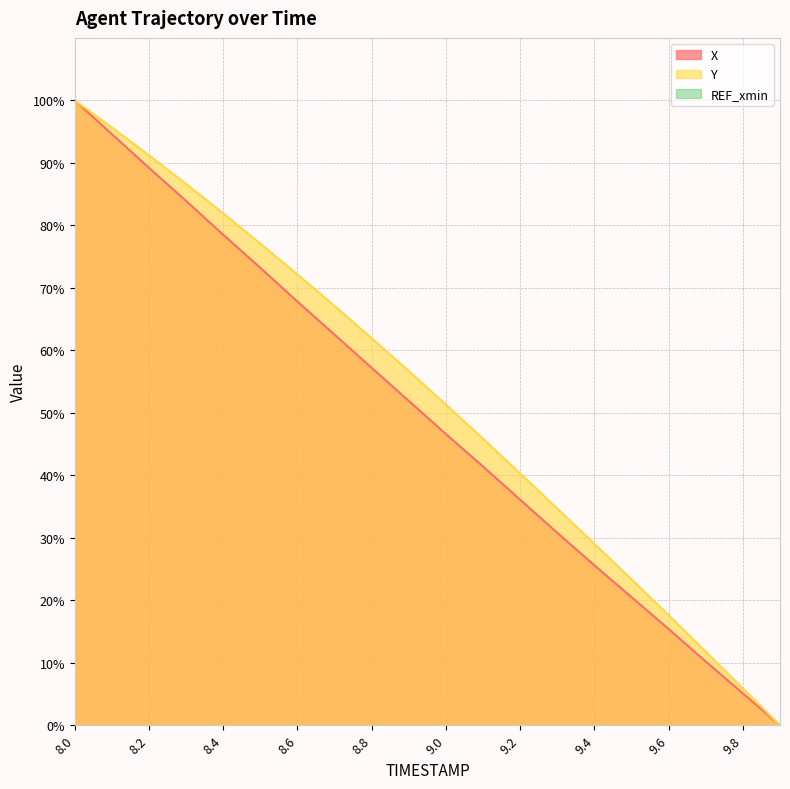

True or false: Y and X intersect in this chart.

False